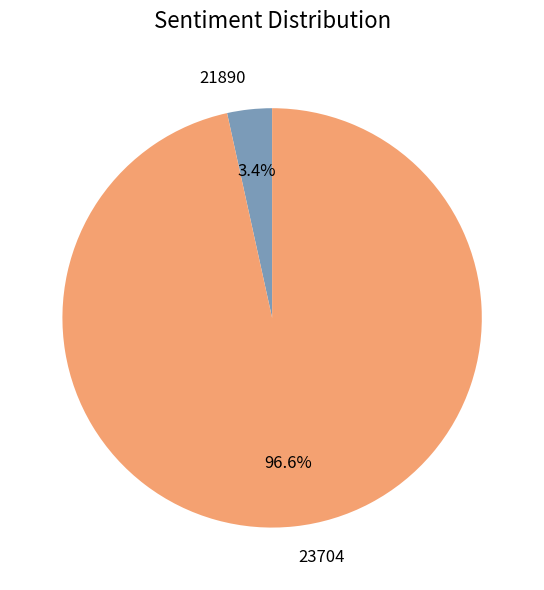

How many segments does this pie chart have?

2